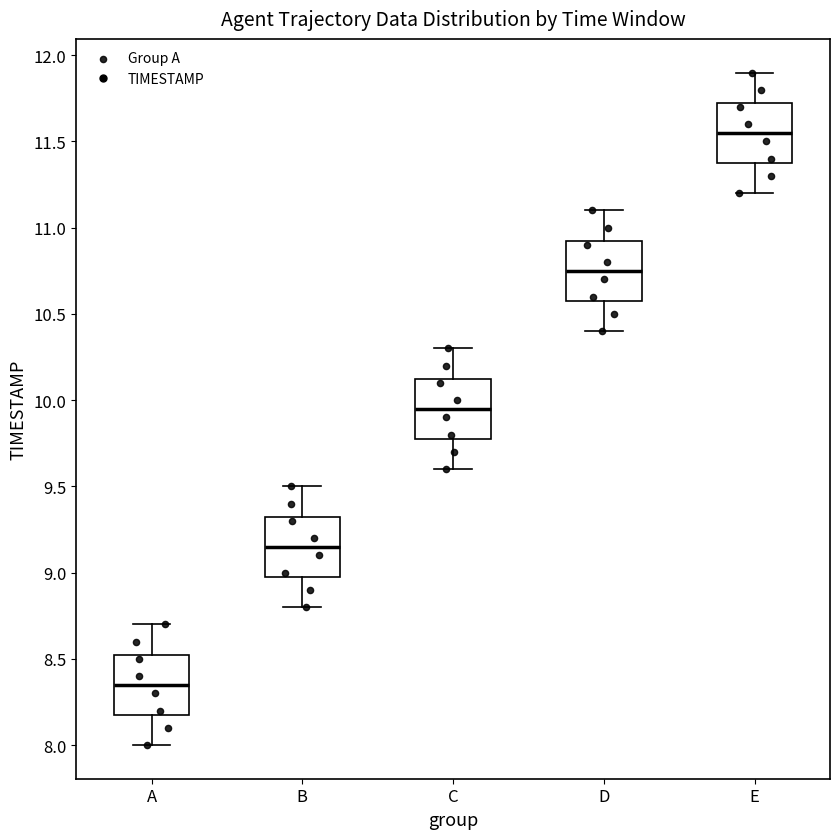

Reading left to right, transcribe this box plot: for each box, give where its median line is, the range the box spans, and where its two whiskers end, as read against the y-axis. The values are not printed on the chart, so give them approximately, as read against the axis.

A: median 8.35, box 8.20 to 8.55, whiskers 8.00 to 8.70
B: median 9.15, box 9.00 to 9.35, whiskers 8.80 to 9.50
C: median 9.95, box 9.80 to 10.15, whiskers 9.60 to 10.30
D: median 10.75, box 10.60 to 10.95, whiskers 10.40 to 11.10
E: median 11.55, box 11.40 to 11.75, whiskers 11.20 to 11.90